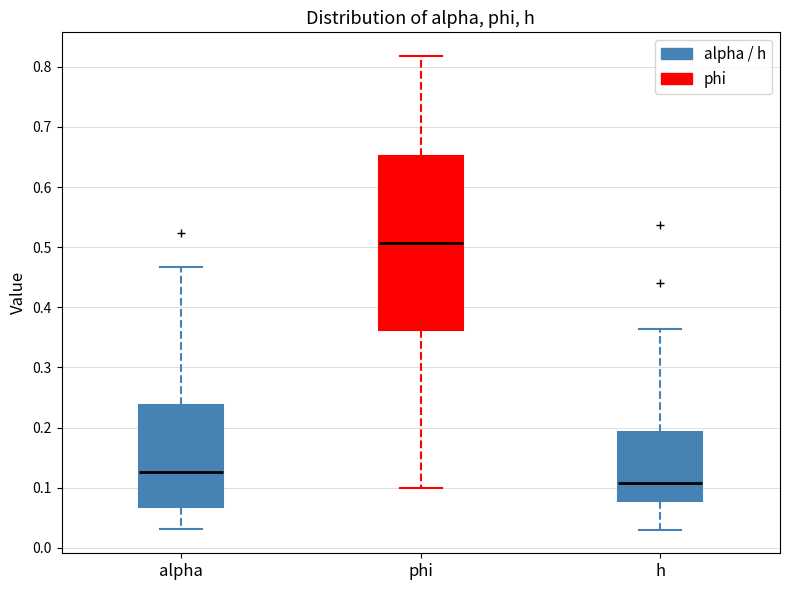

Which box's median line is the highest?

phi